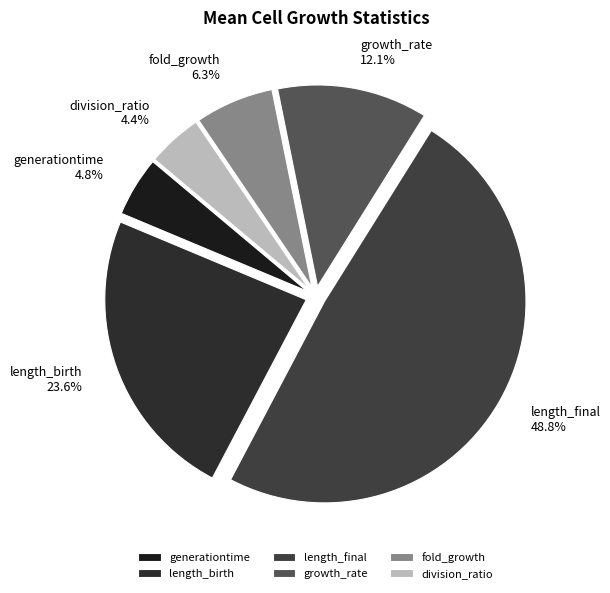

The division_ratio slice represents 4% of the pie. True or false?

True